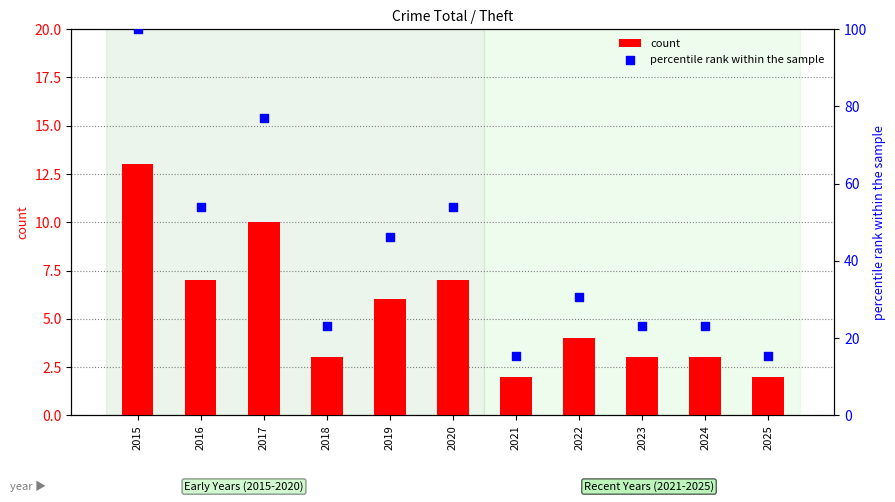

Is the value of count at 2022 greater than the value of percentile rank within the sample at 2022?

No